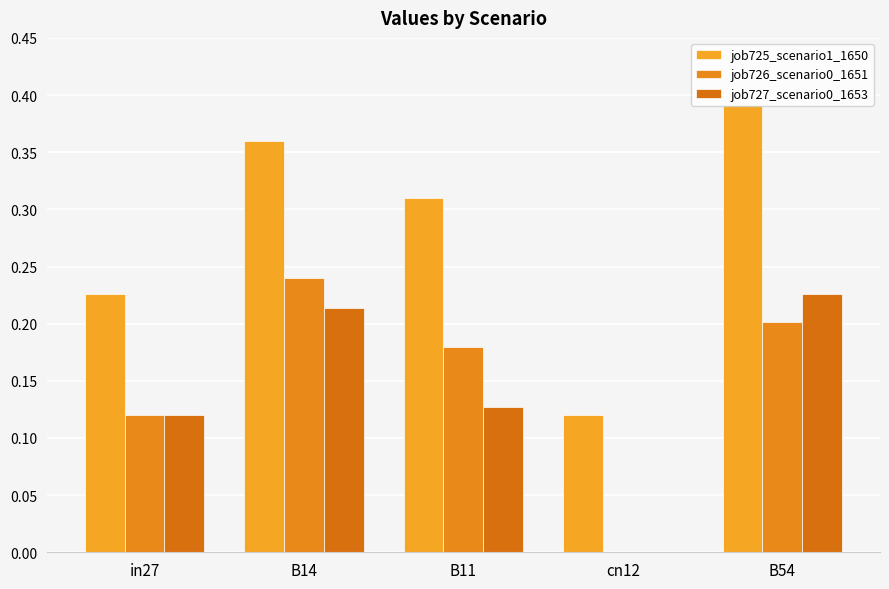

At which category does the chart reach its peak across all series?

B54